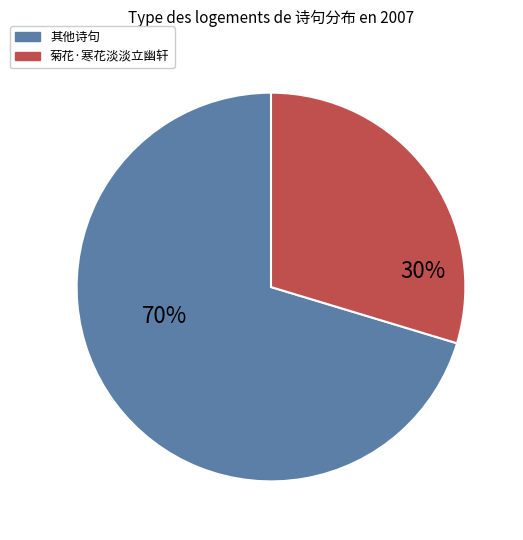

Does any single category account for the majority?

Yes